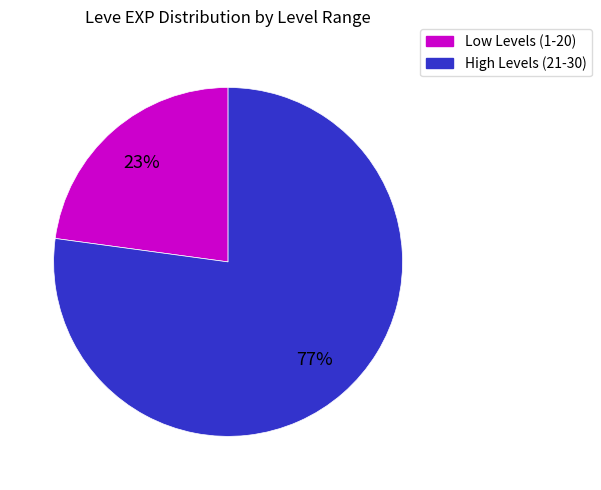

To the nearest percent, what is the average slice percentage?

50%